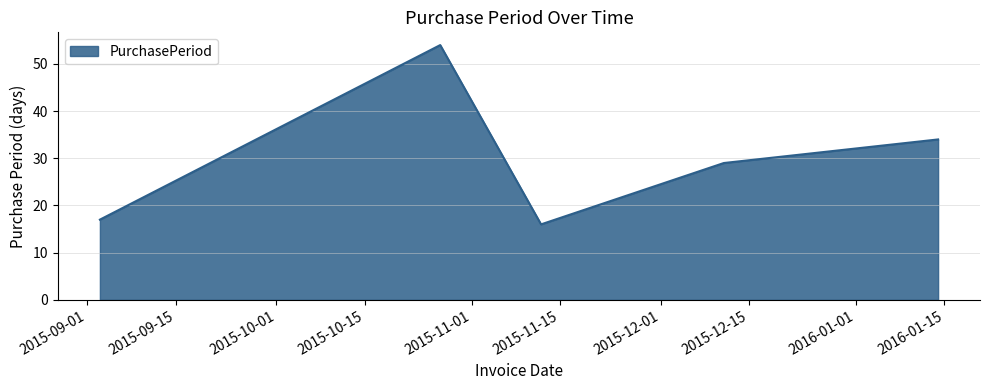

How many series are shown in this chart?

1